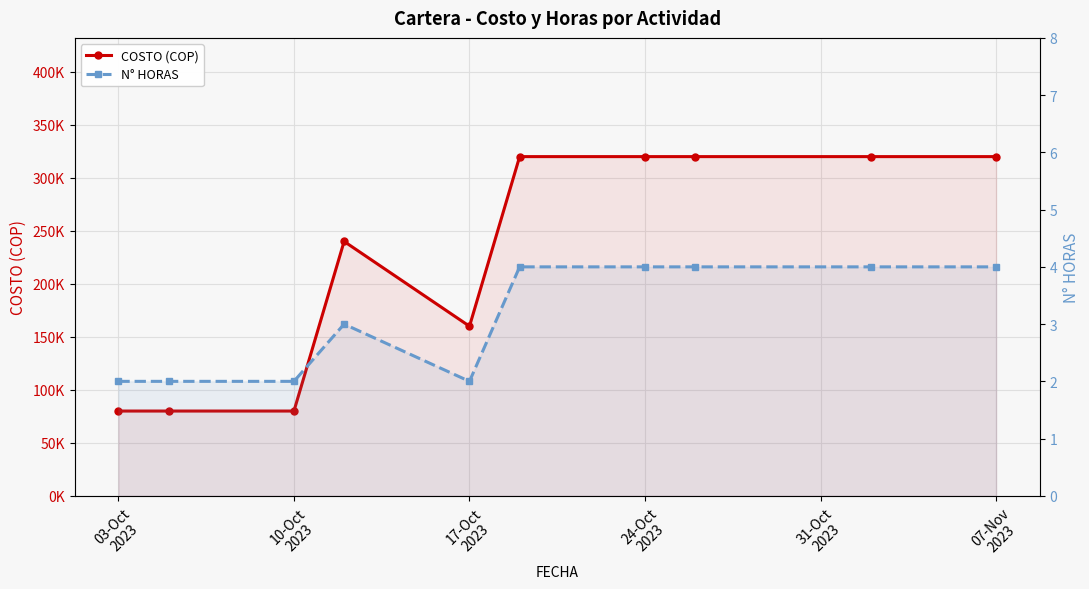

What is the average value of the COSTO (COP) series?

224000